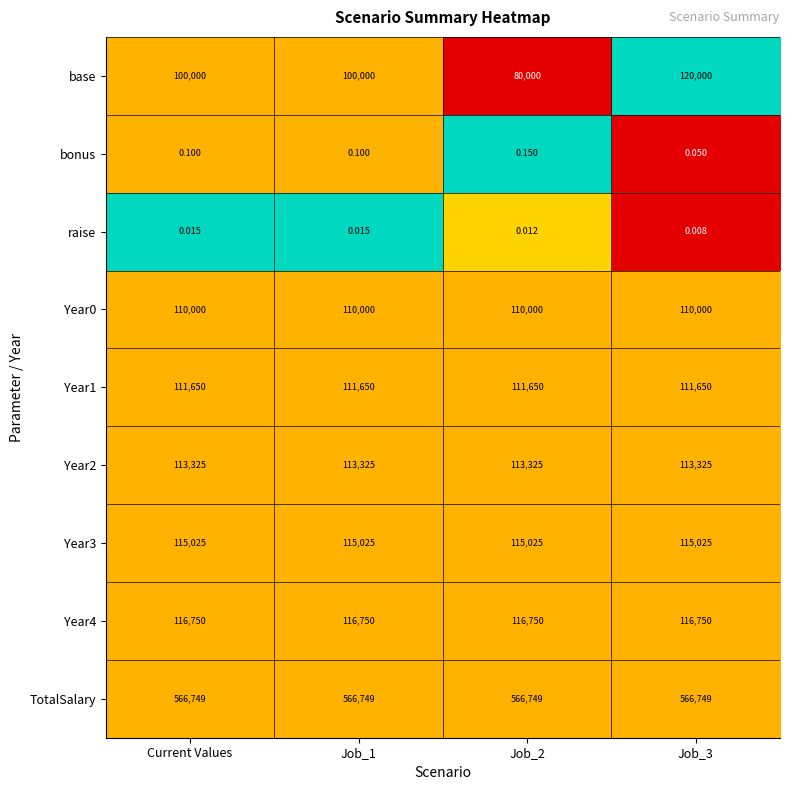

What is the total value across all series at Current Values?

1233499.1